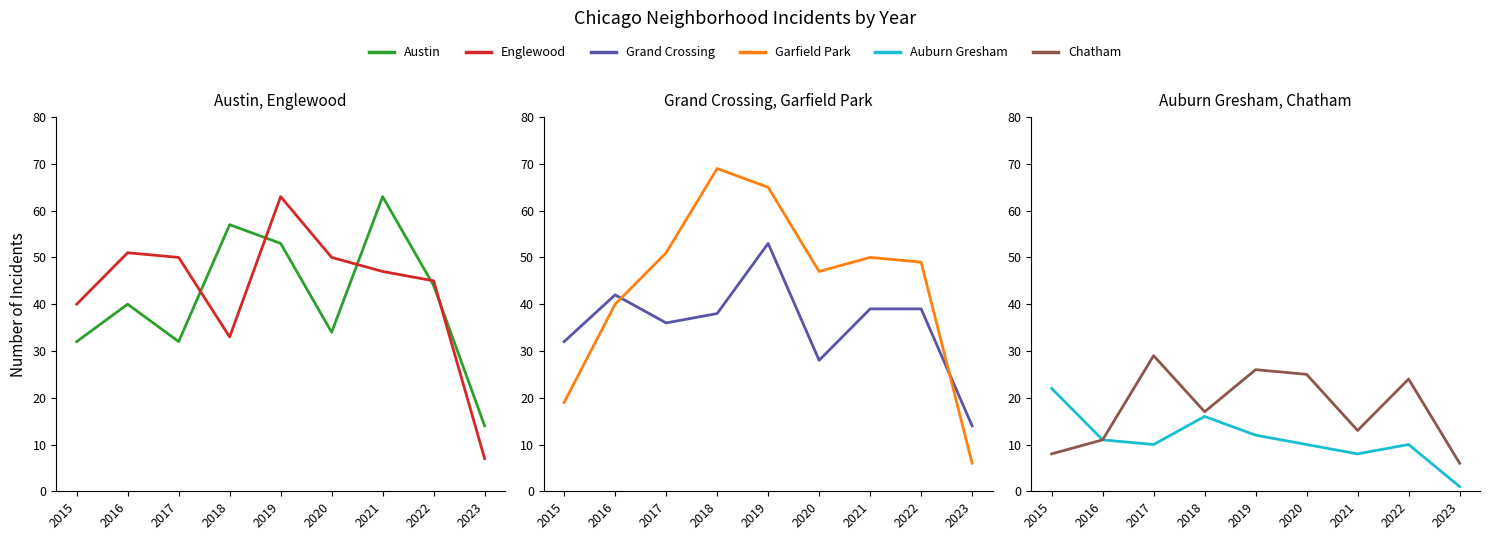

At which category does Grand Crossing reach its first local peak?

2016